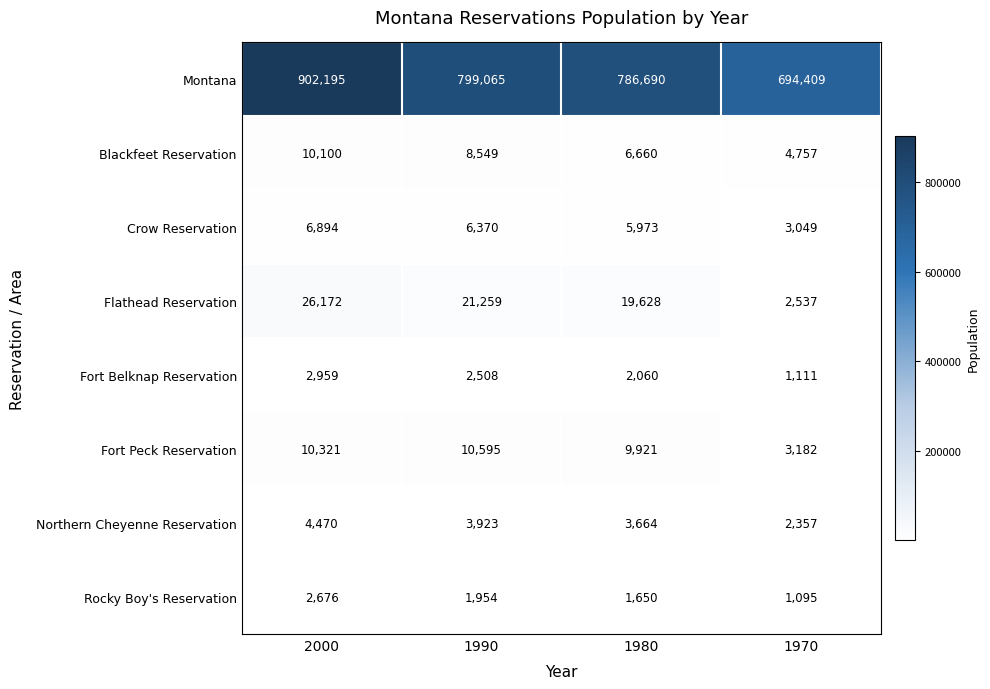

What is the greatest value displayed?

902195